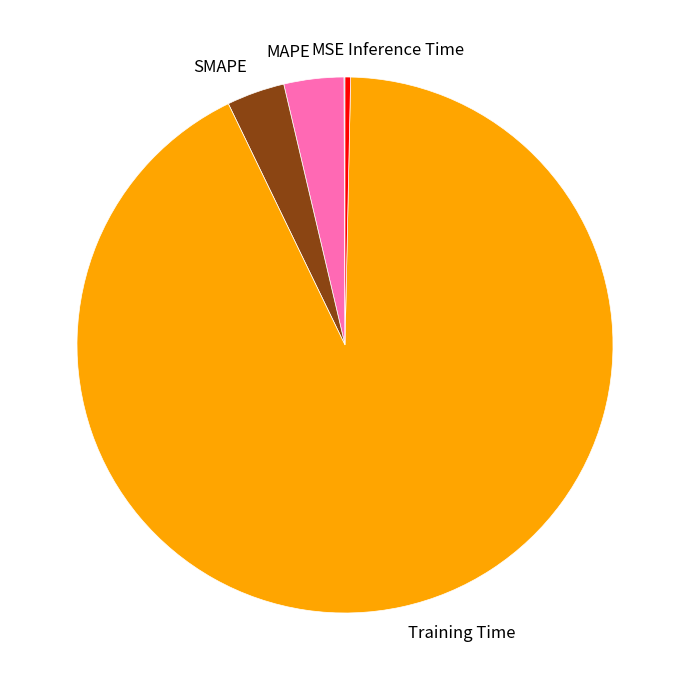

Between MAPE and Training Time, which is larger?

Training Time